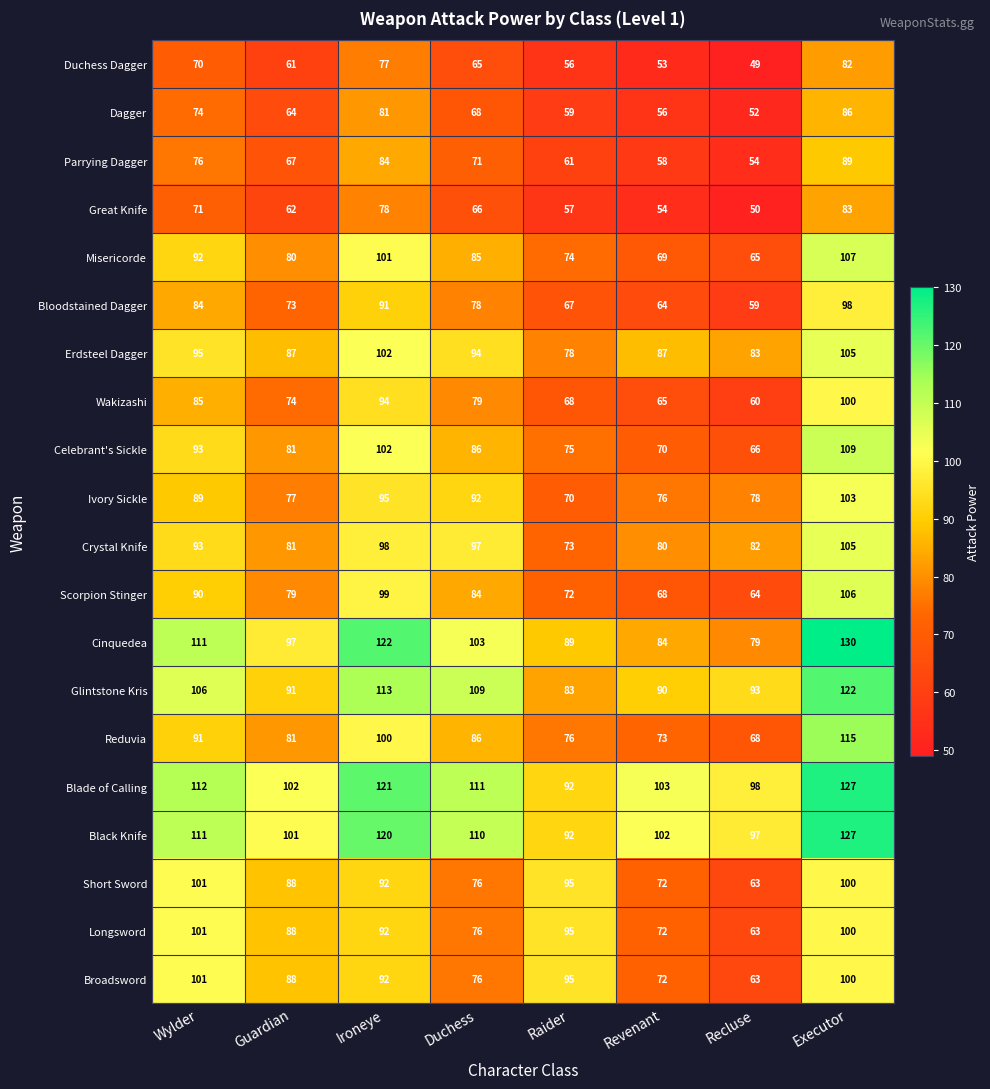

The Reduvia series shows 114 at Duchess. True or false?

False